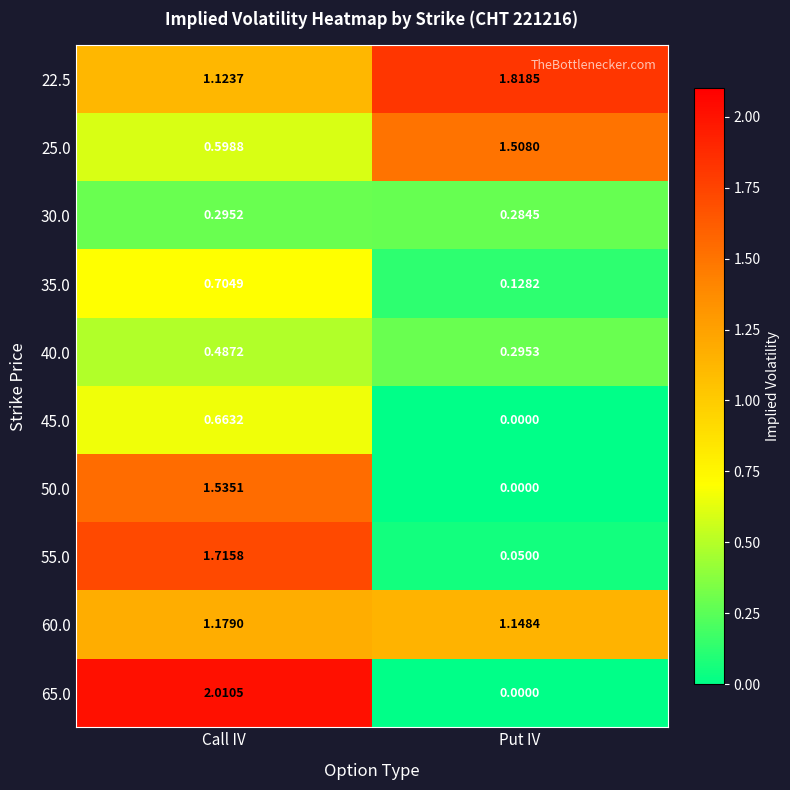

At which category is the sum across all series the highest?

Call IV